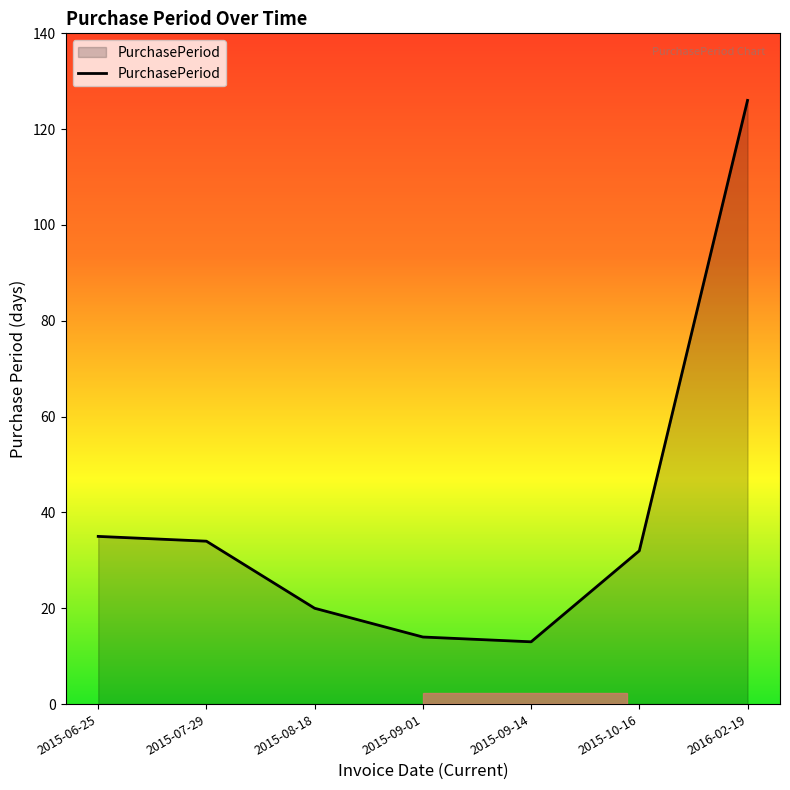

True or false: the data has more than 1 interior local peaks.

False